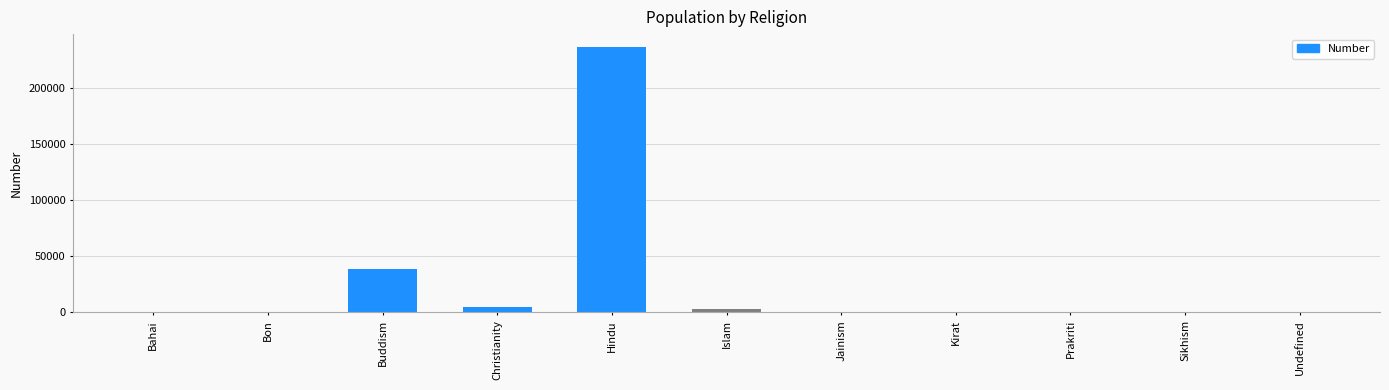

Between Christianity and Prakriti, which is larger?

Christianity